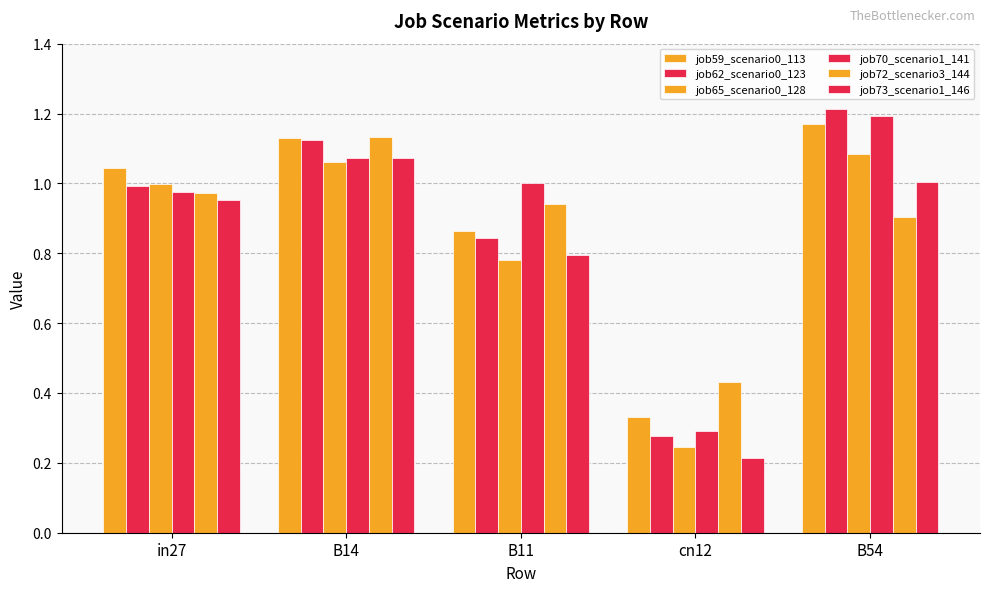

What position from the left is in27?

1